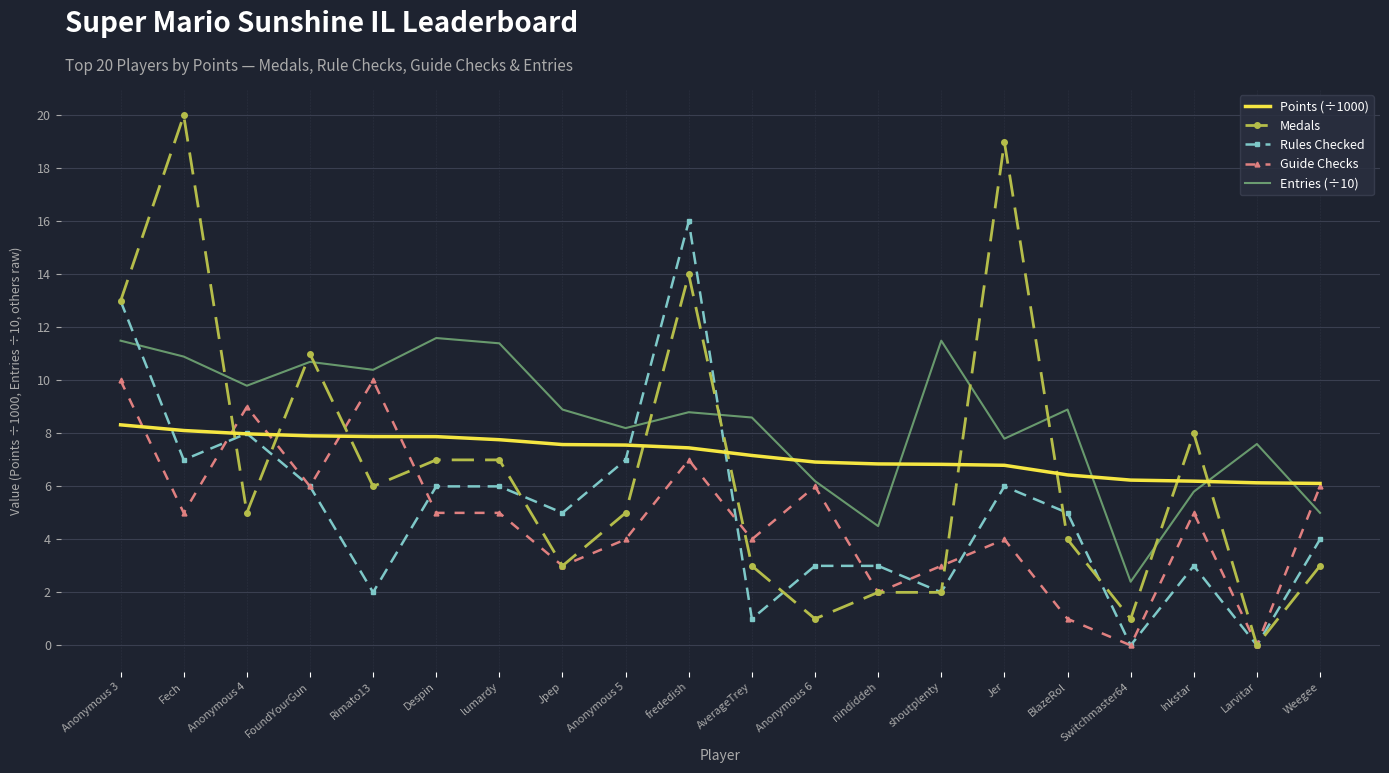

Is the value of Guide Checks at BlazeRol greater than the value of Entries (÷10) at Jer?

No